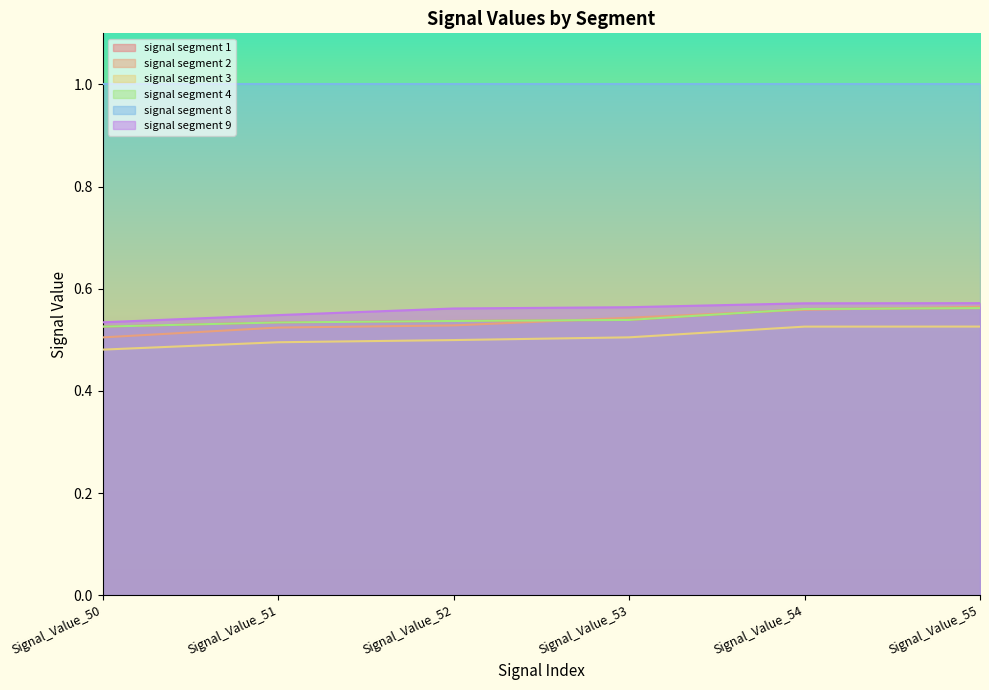

True or false: signal segment 3 has more than 2 interior local peaks.

False